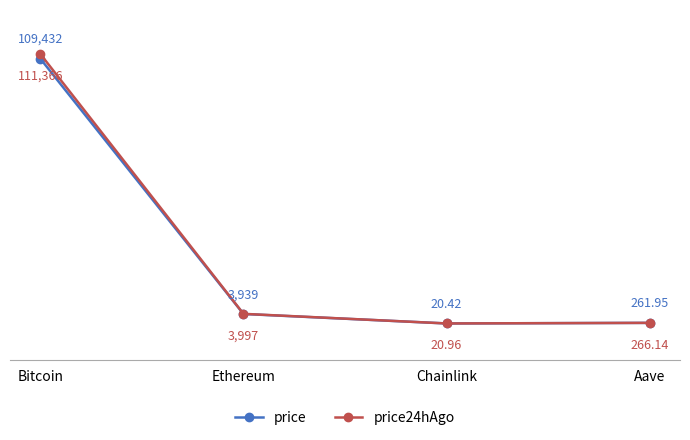

At which label does price24hAgo reach its minimum?

Chainlink